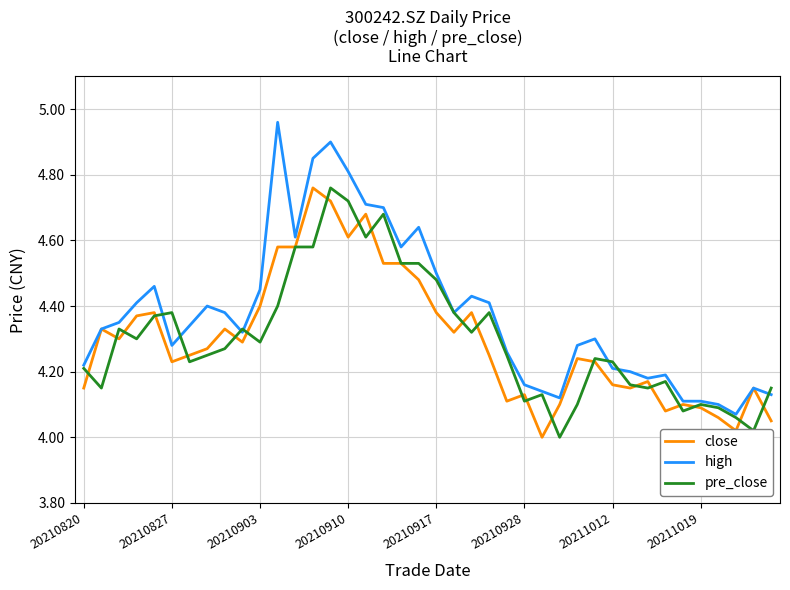

Which series has the largest total across all categories?

high